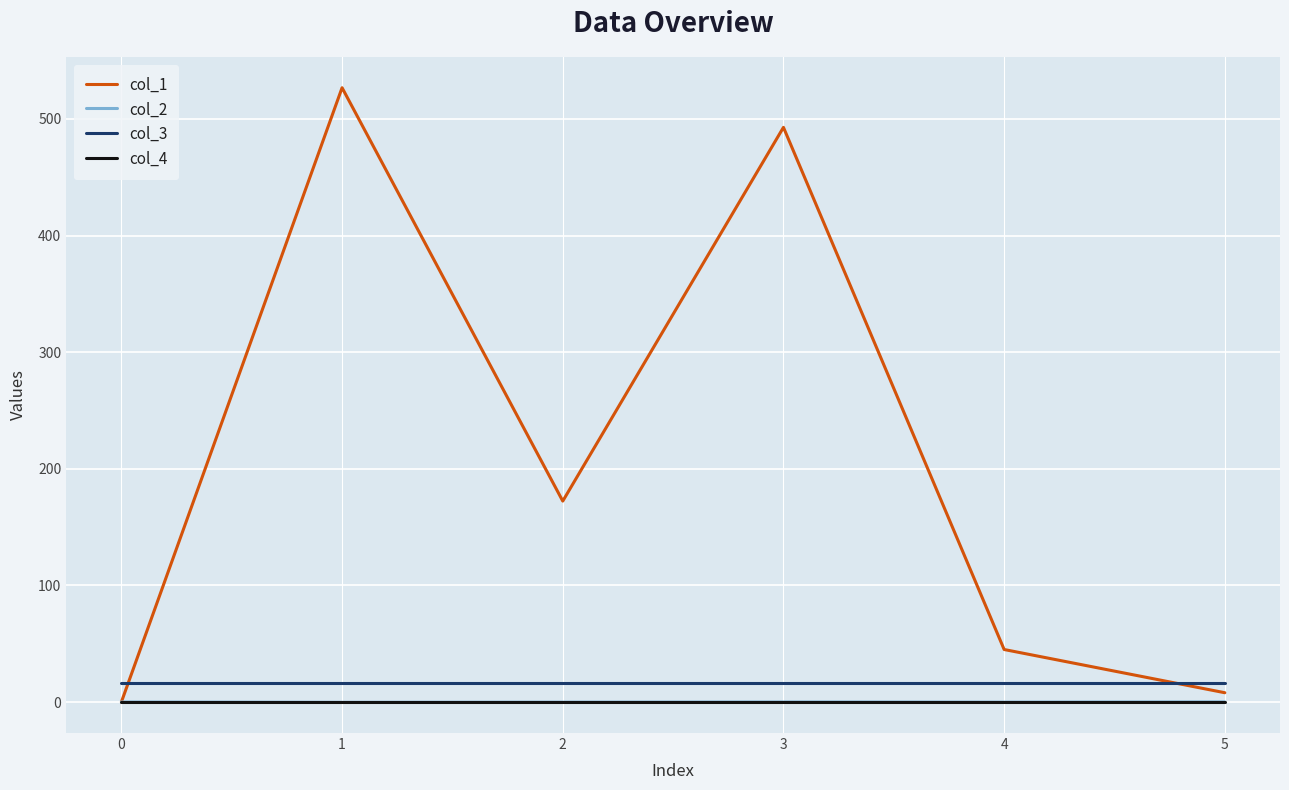

How many interior local peaks does the col_1 series have?

2